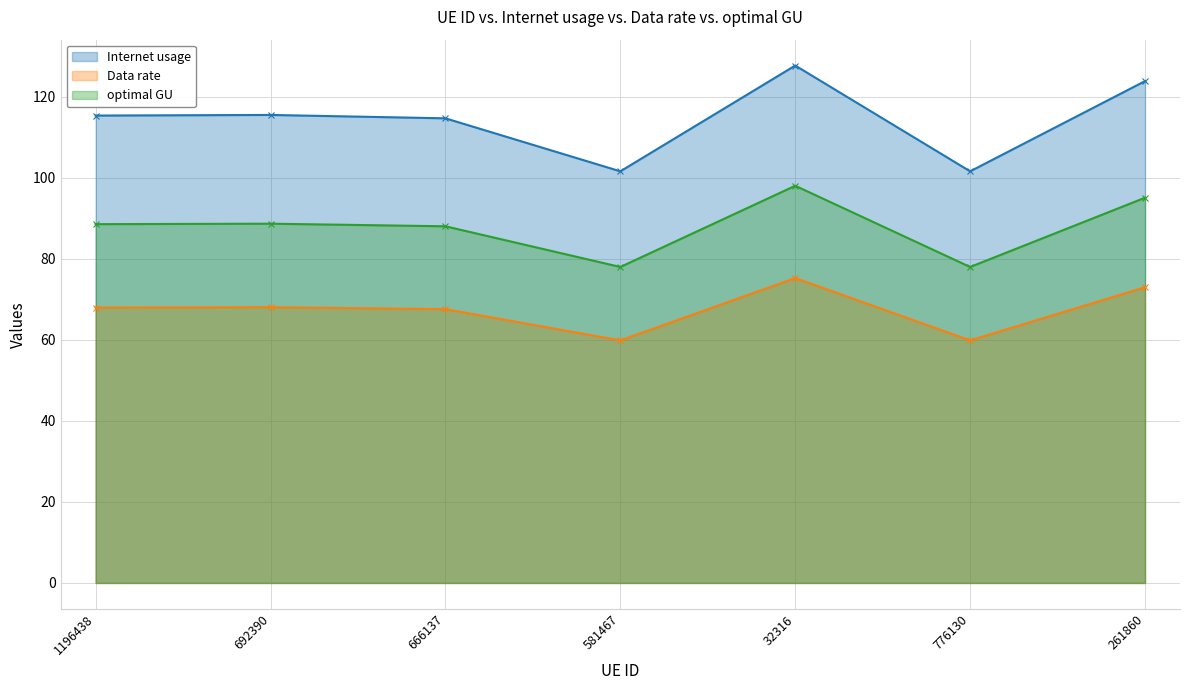

What is the total value across all series at 1196438?

271.9